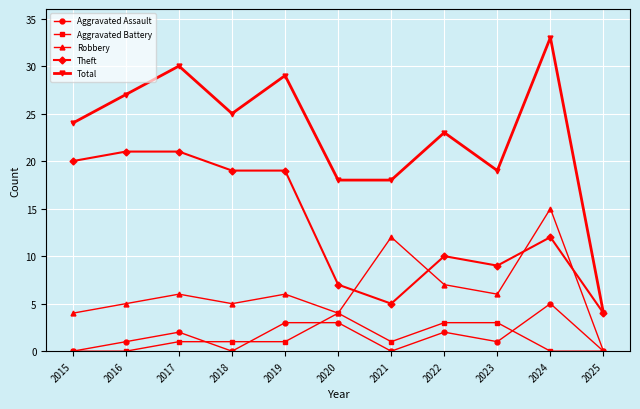

True or false: Total and Aggravated Battery cross at least once.

False